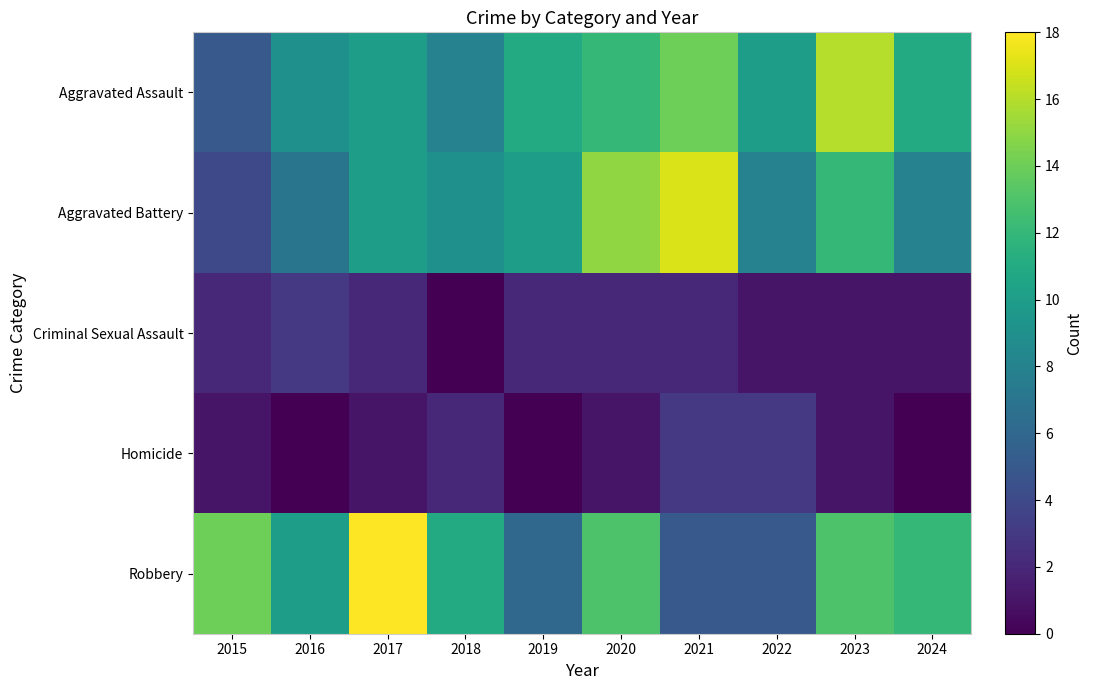

Between 2018 and 2024, which is larger?

2024